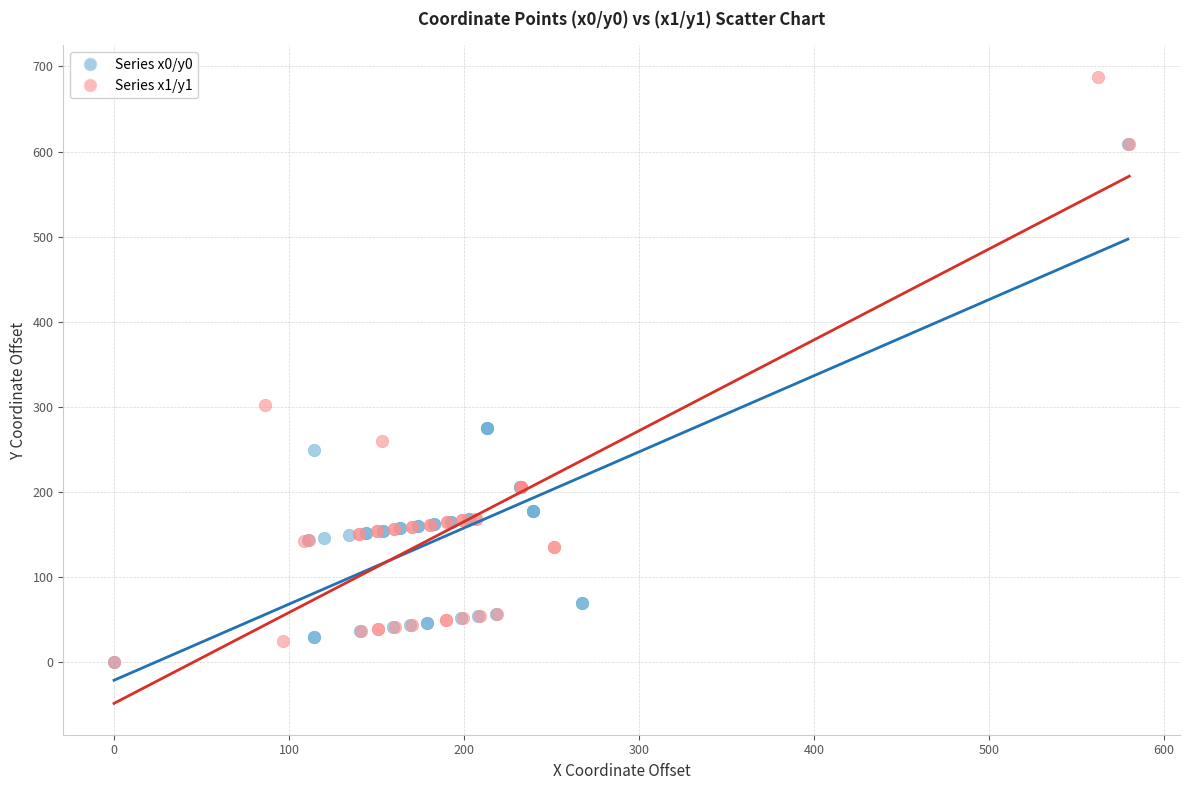

Which series has the largest Y range (max minus min)?

Series x1/y1